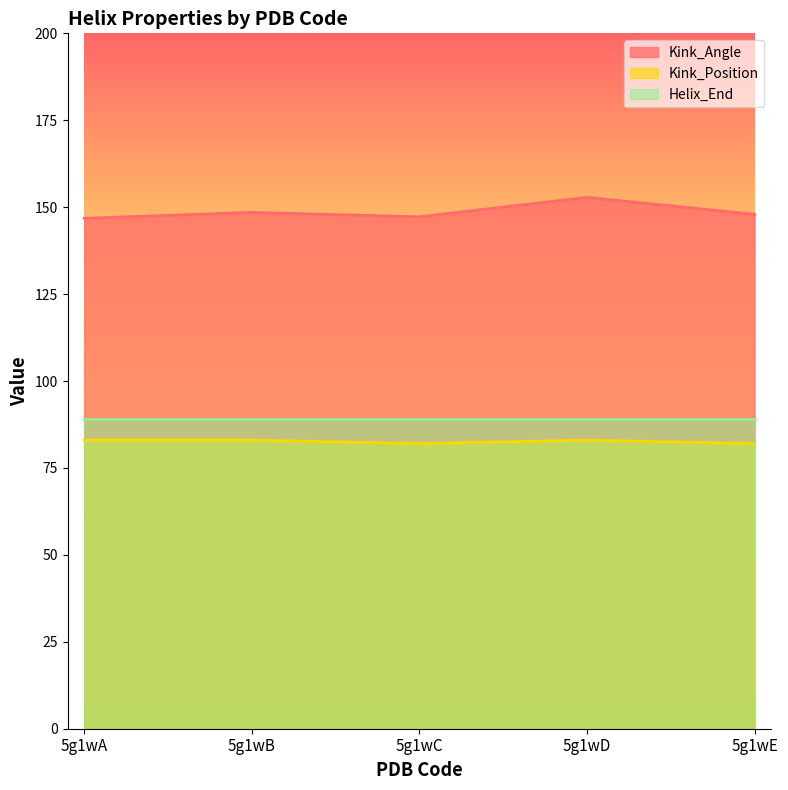

Does the chart have visible grid lines?

No